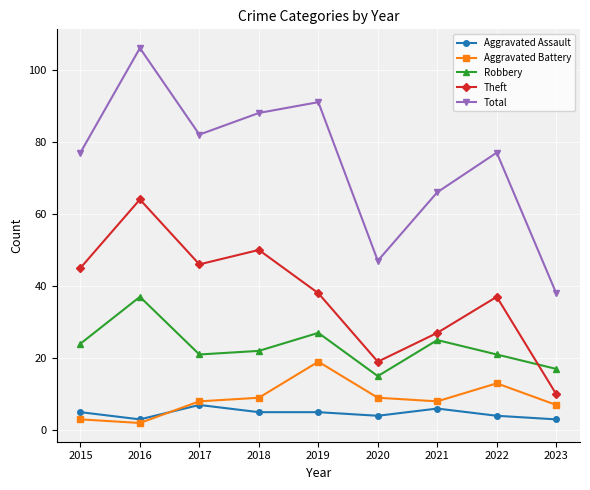

Is this an area chart (filled region under the line)?

No